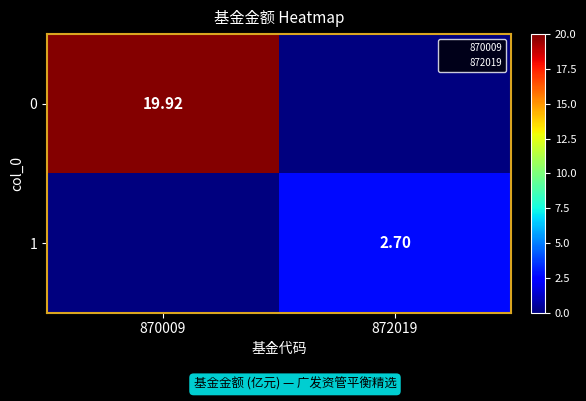

List the series in order of their overall mean, lowest first.

1, 0